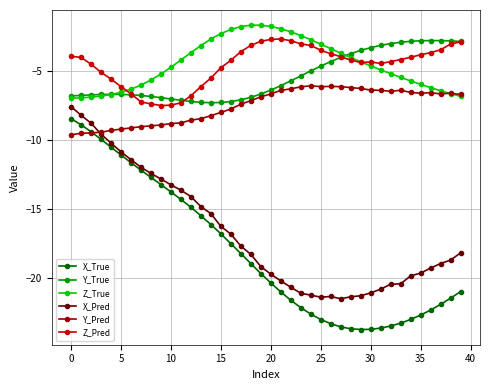

True or false: Z_Pred and X_Pred cross at least once.

False